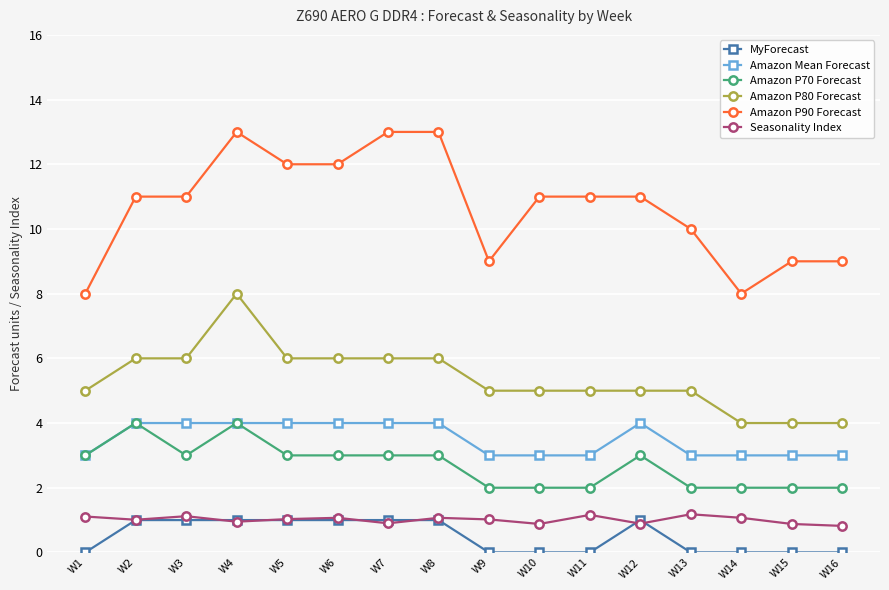

True or false: Seasonality Index has more than 0 points higher than both neighbors.

True